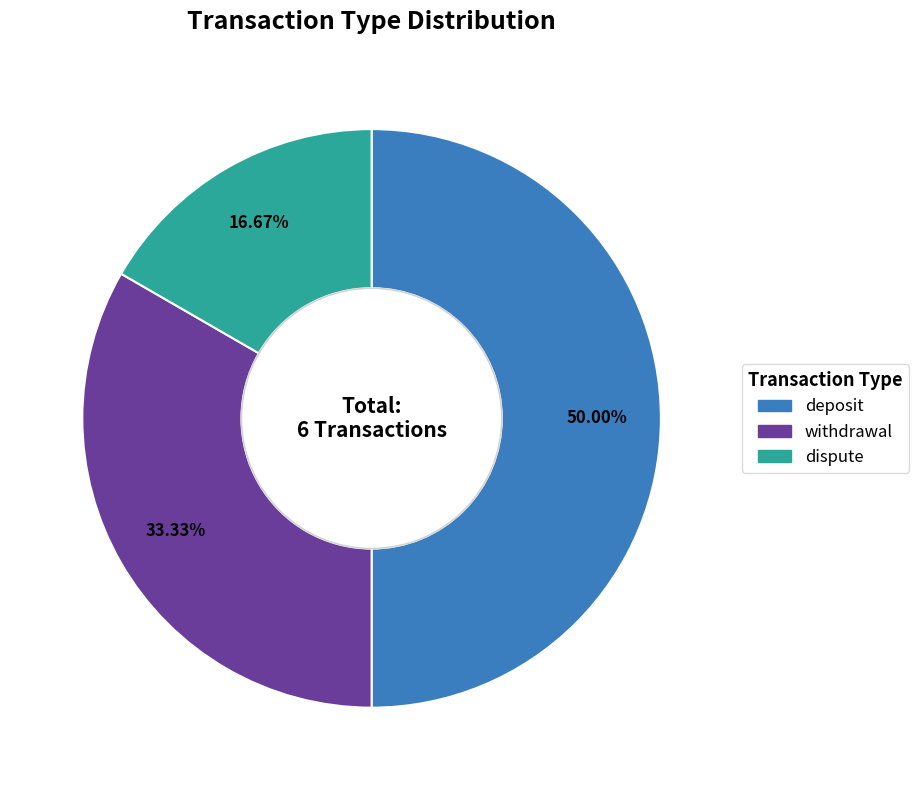

What percentage is the withdrawal slice, to the nearest percent?

33%